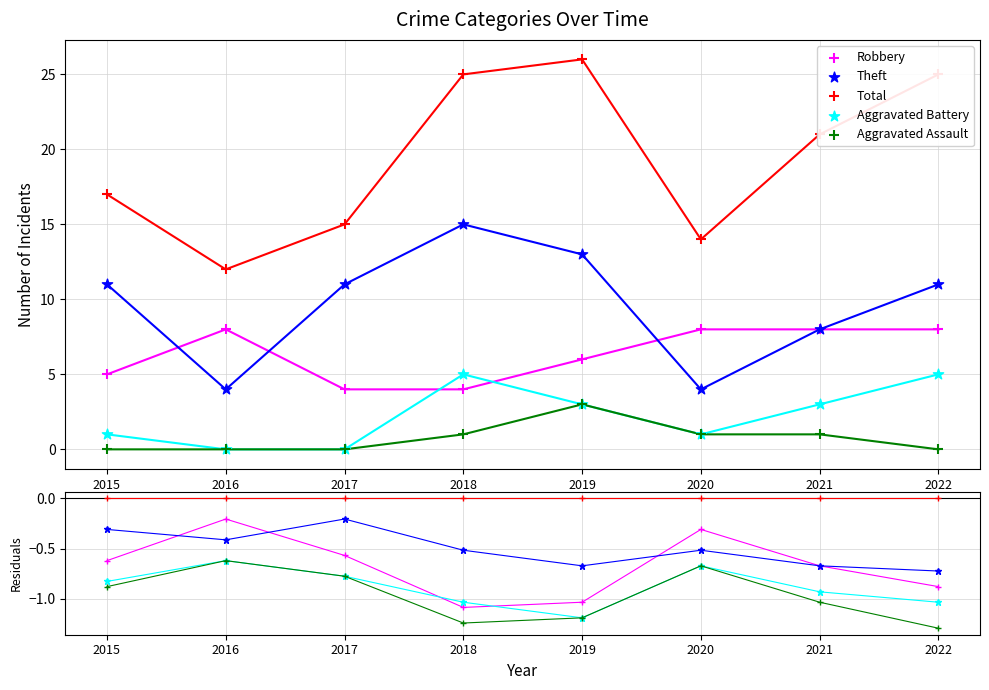

What is the total value across all series at 2020?

28